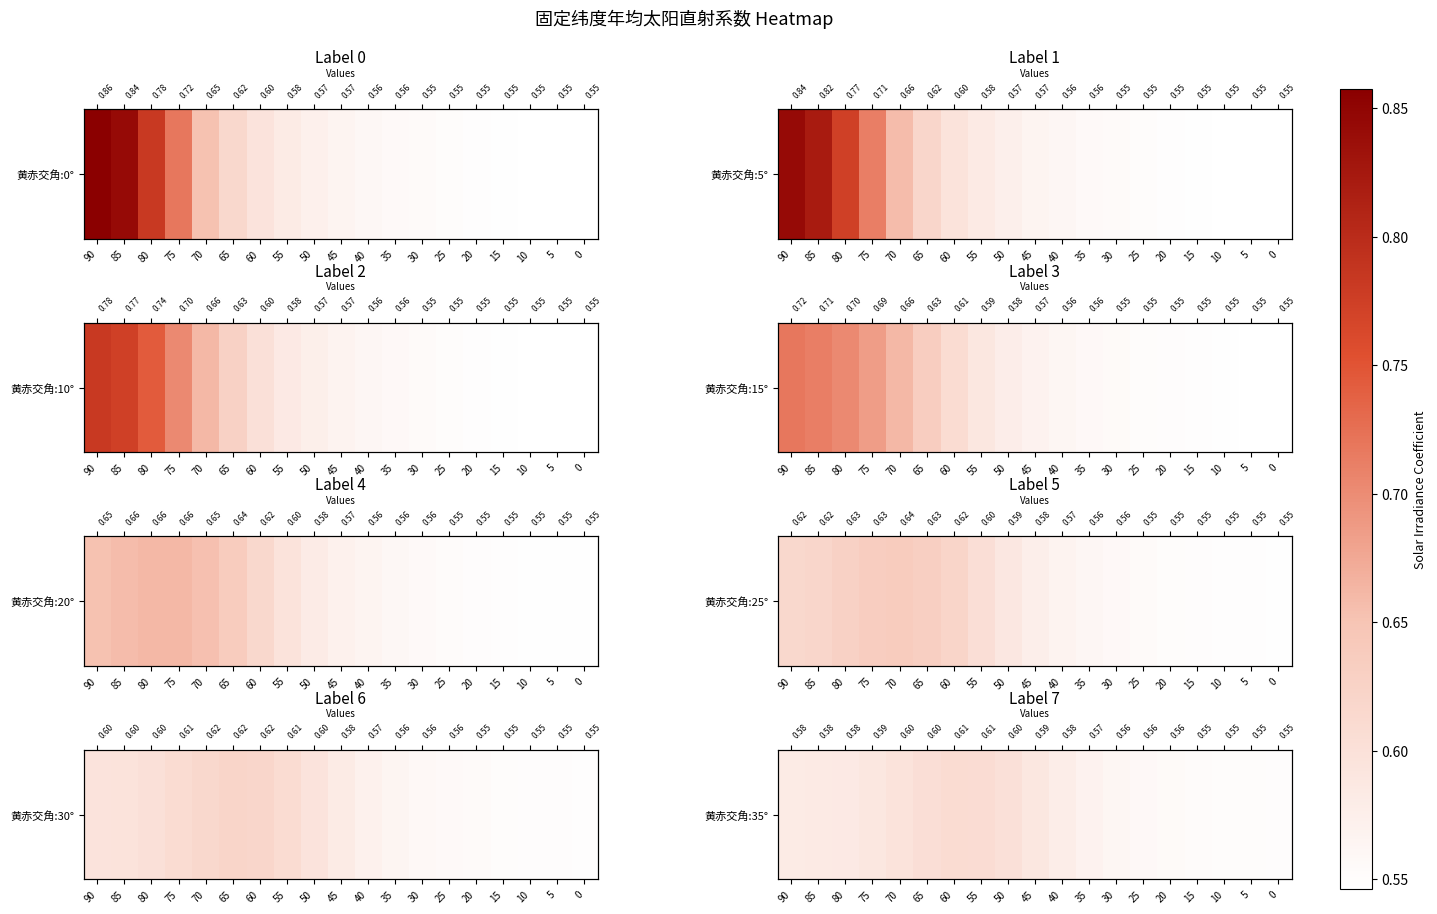

Read the value at 85.

0.6